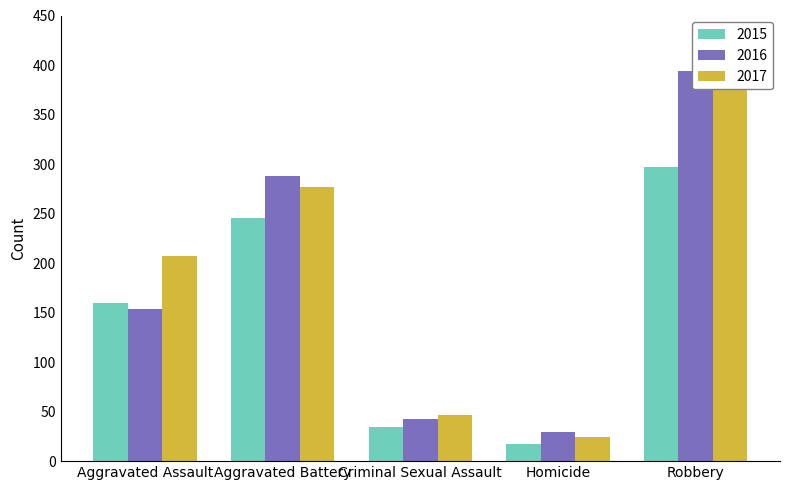

True or false: 2015 has a value of 34 at Criminal Sexual Assault.

True